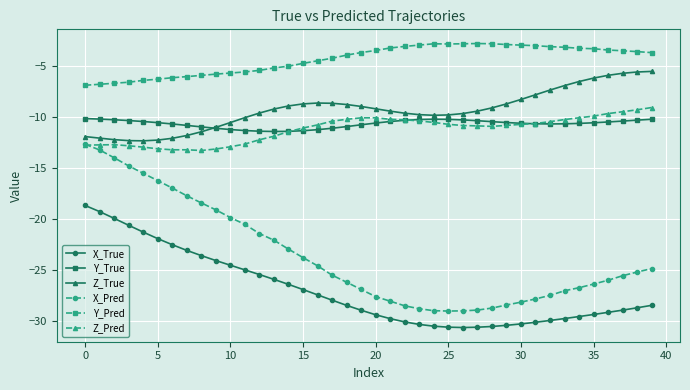

What is the difference between the maximum and second lowest values in the X_True series?

11.9